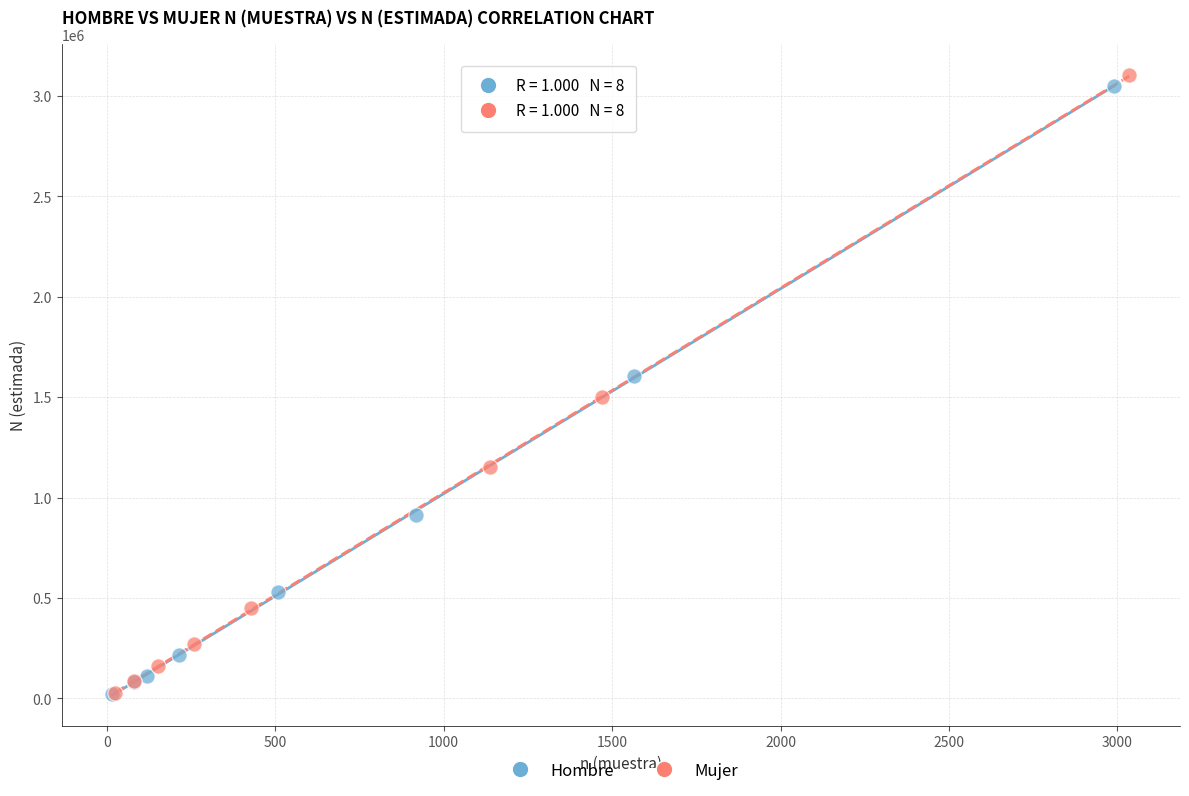

Which series has the largest Y range (max minus min)?

Mujer